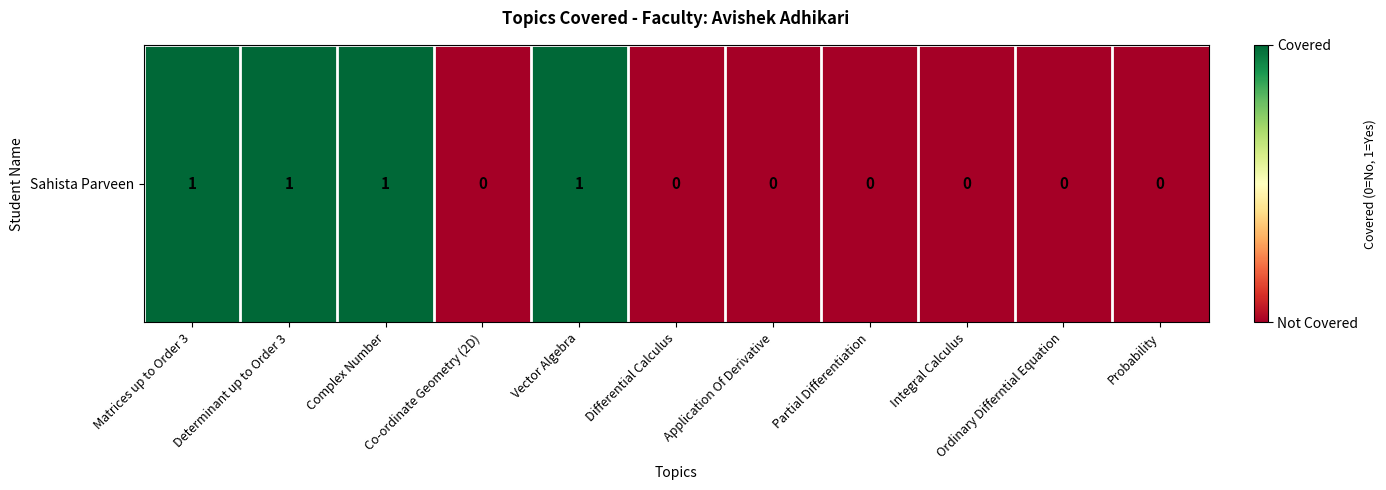

The value at Matrices up to Order 3 is 1. True or false?

True